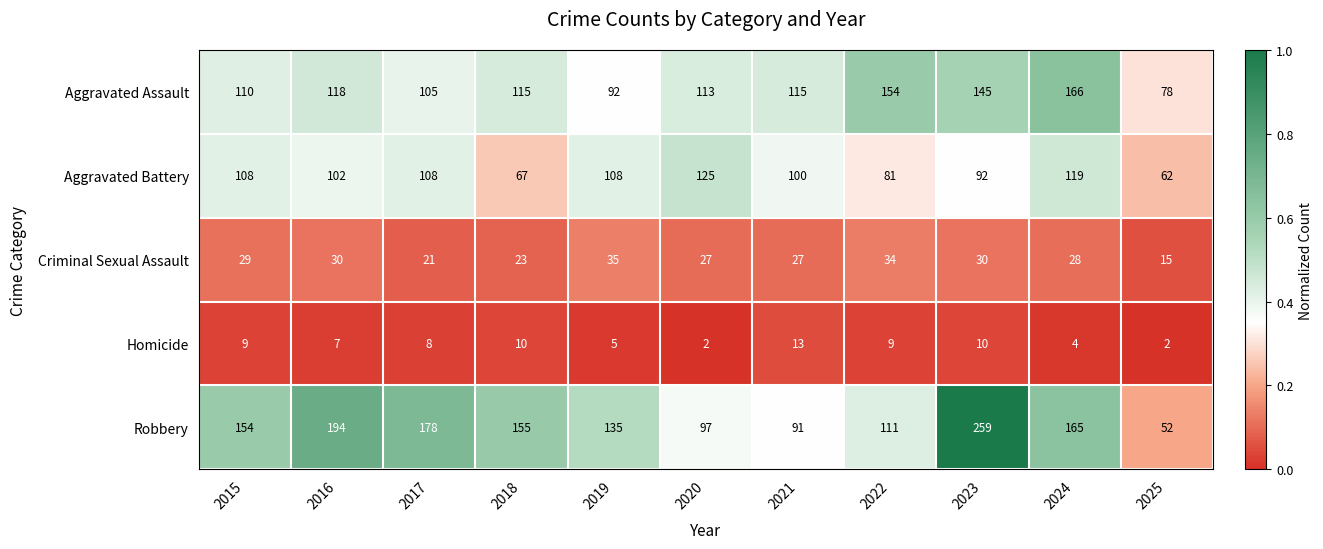

Which category has the highest value across all series?

2023